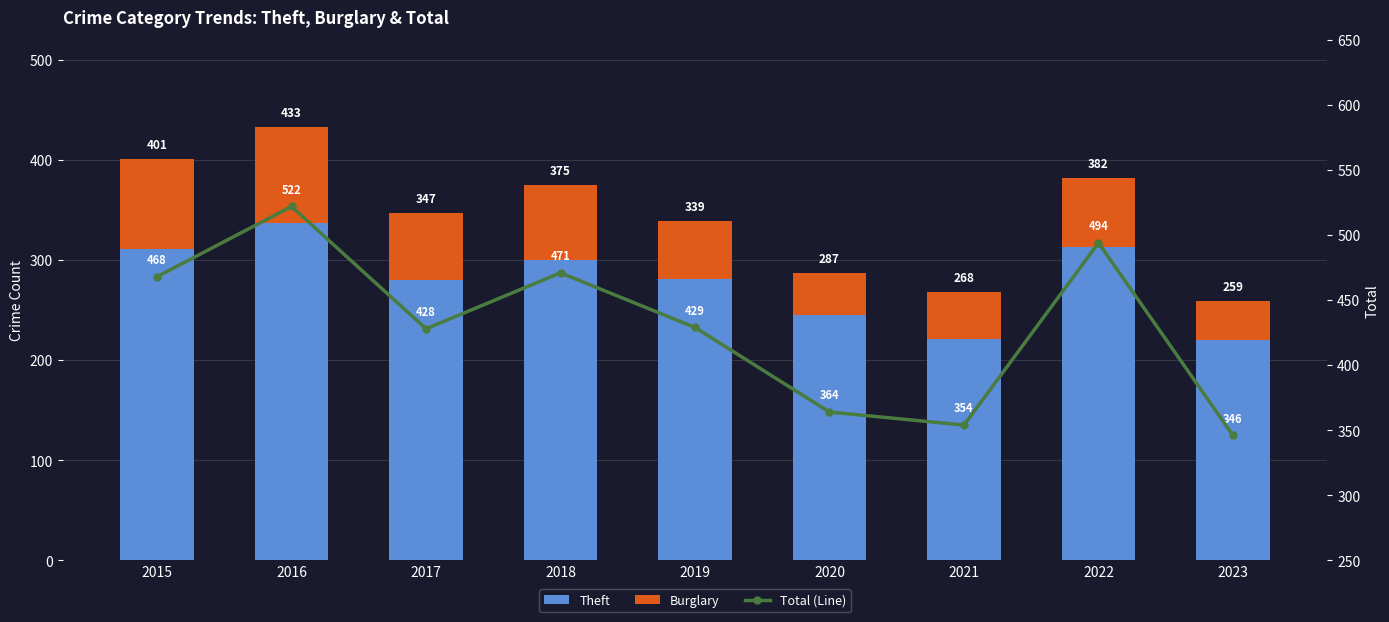

What is the difference between the maximum and minimum values in the Total (Line) series?

176